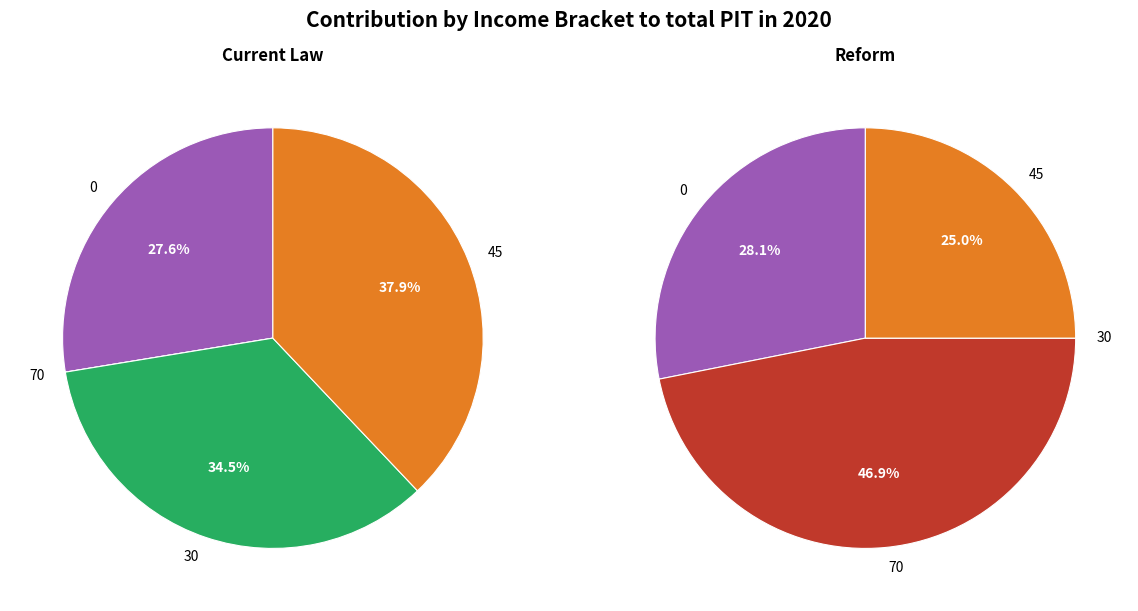

Is there a majority slice in this chart?

No